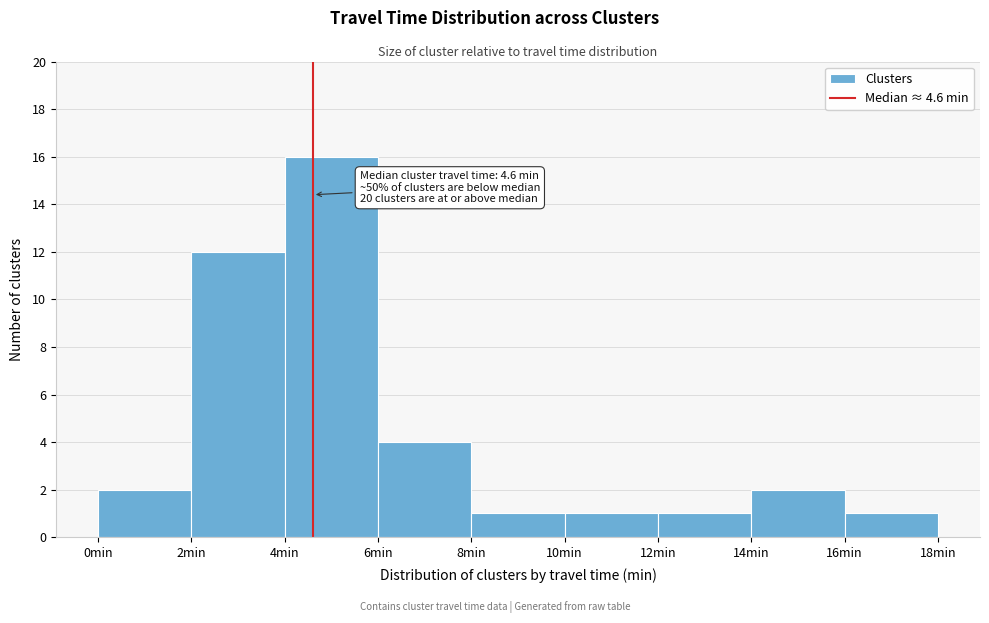

Over which range of the x-axis is the bar tallest?

4 to 6